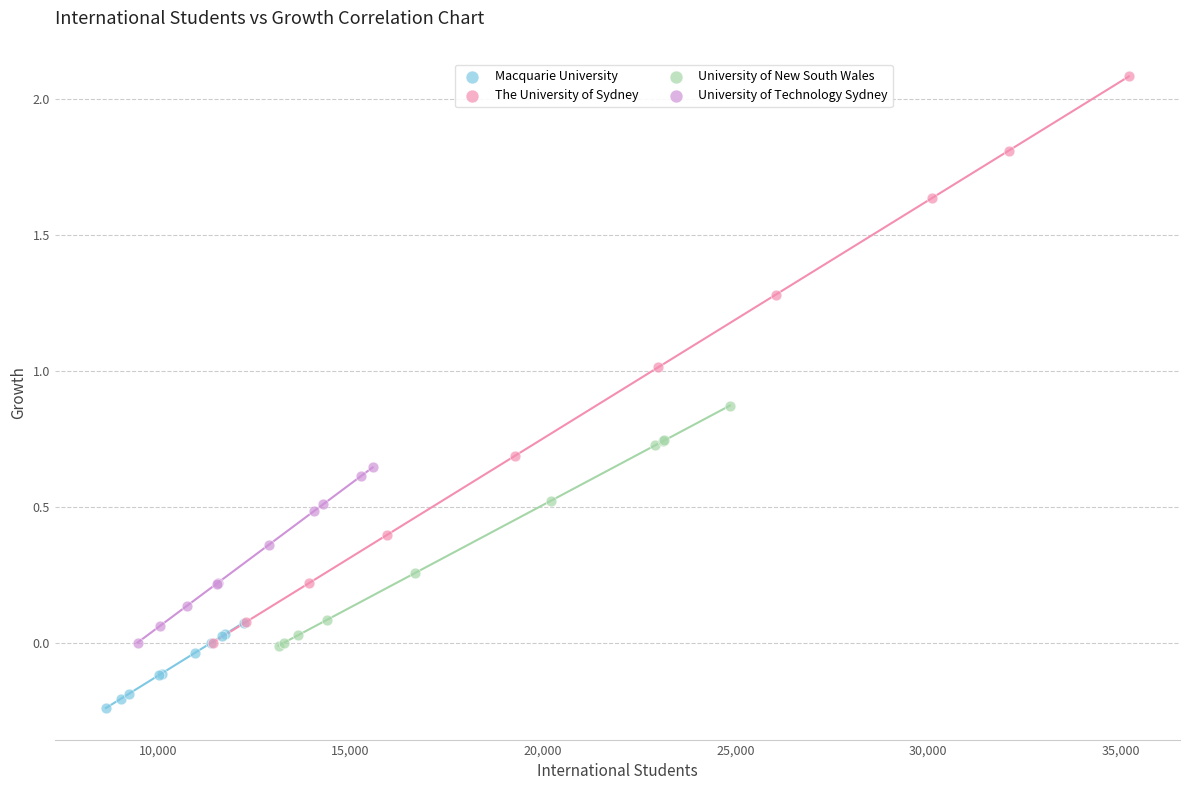

Which series has the largest Y range (max minus min)?

The University of Sydney